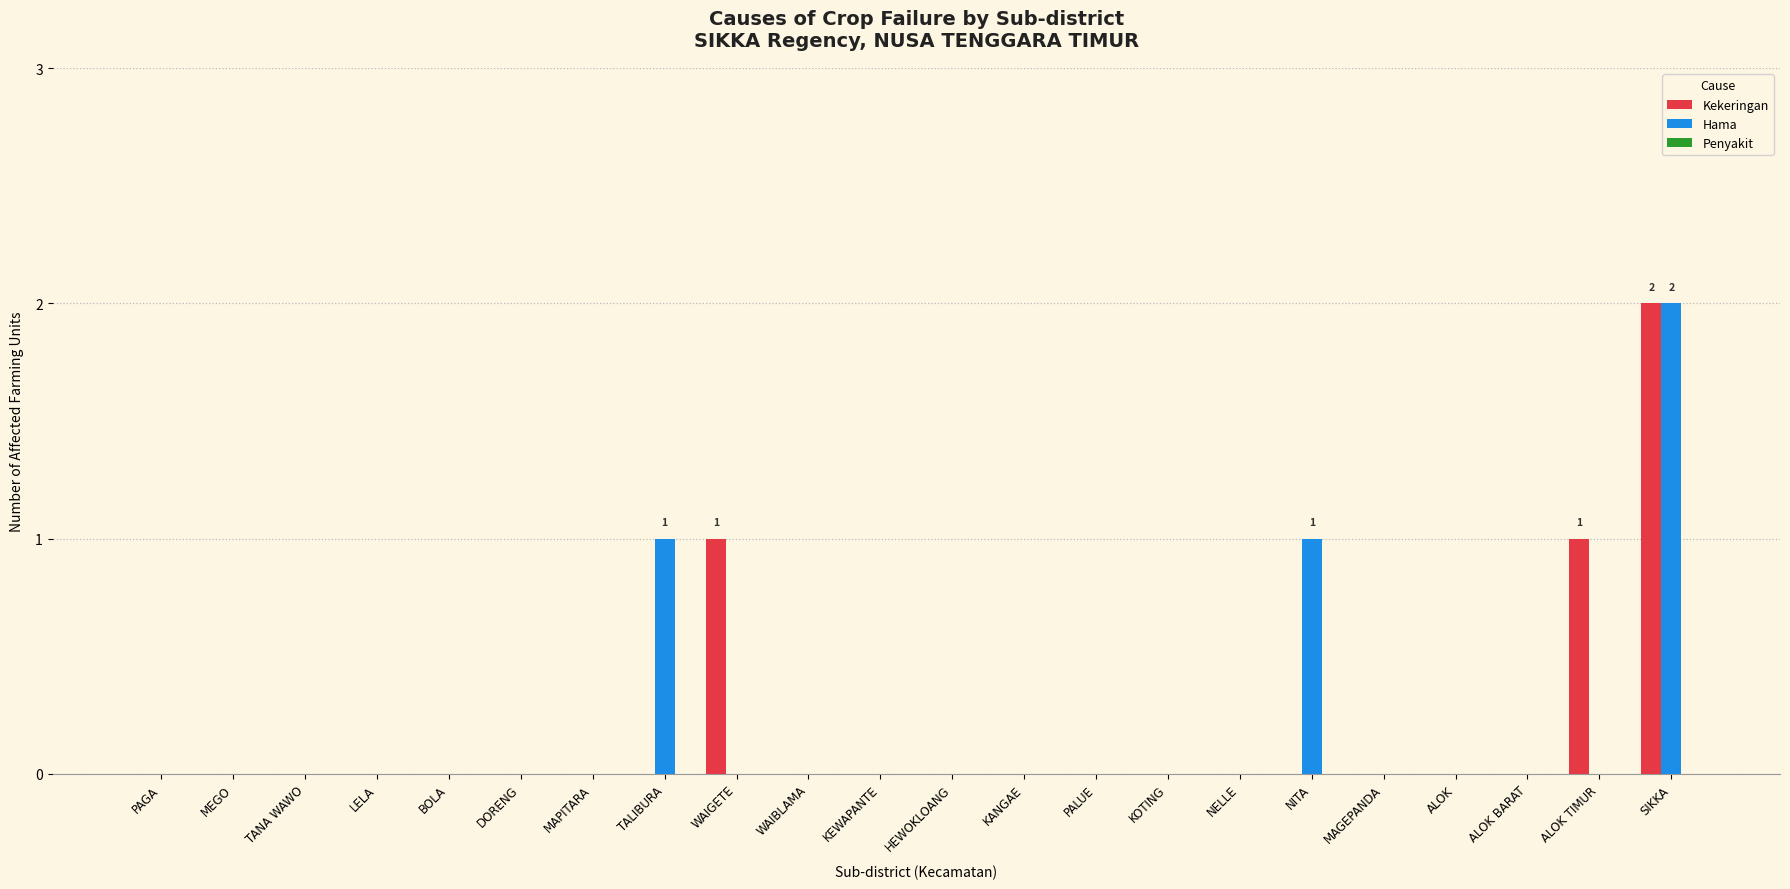

The Hama series shows 1 at KOTING. True or false?

False